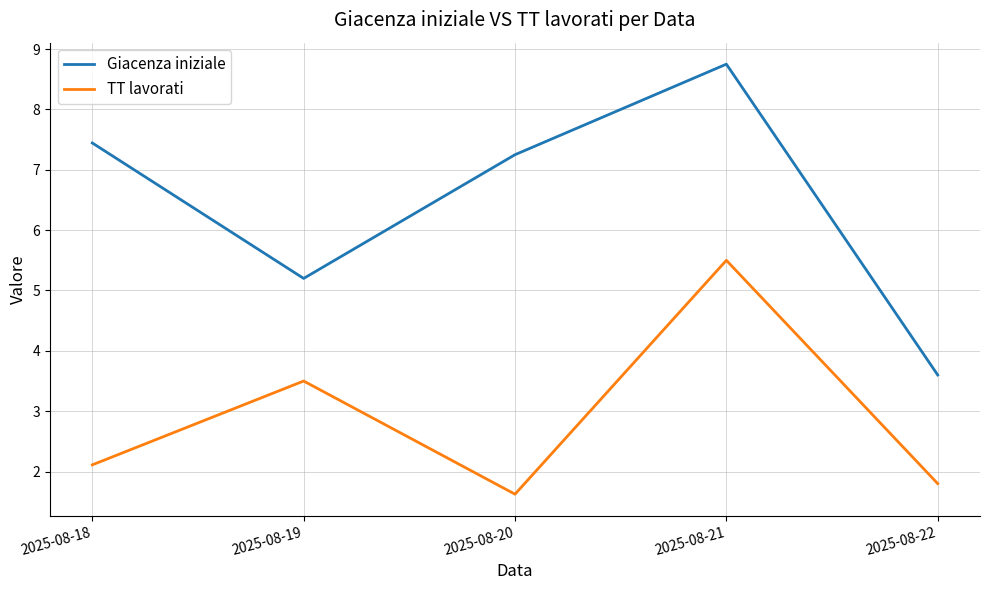

In TT lavorati, how many points are higher than both neighbors (excluding endpoints)?

2